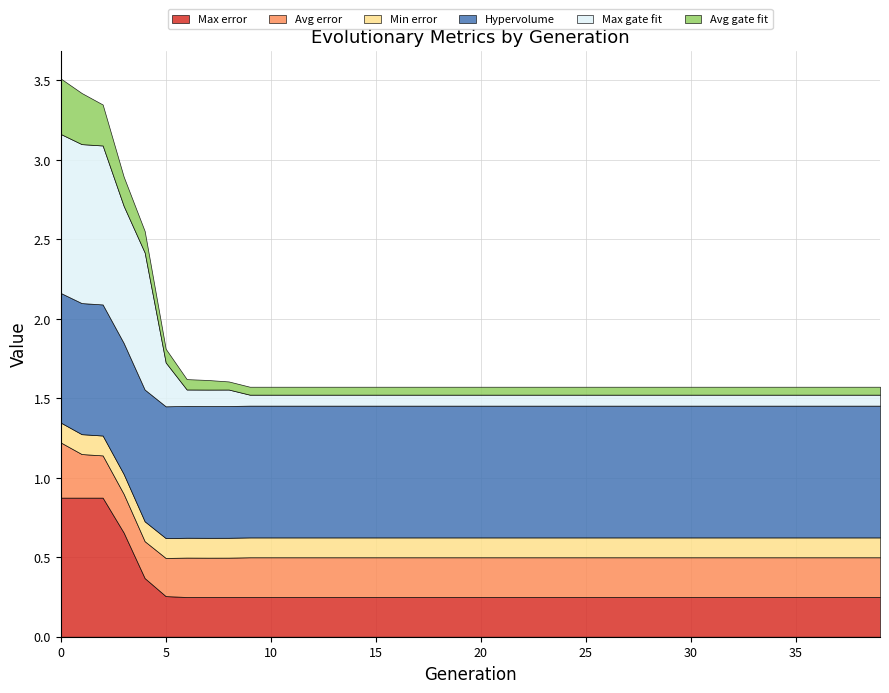

Reading left to right, list all the values displayed in this chart.

Max error: 0=0.9	1=0.9	2=0.9	3=0.7	4=0.4	5=0.3	6=0.3	7=0.3	8=0.3	9=0.2	10=0.2	11=0.2	12=0.2	13=0.2	14=0.2	15=0.2	16=0.2	17=0.2	18=0.2	19=0.2	20=0.2	21=0.2	22=0.2	23=0.2	24=0.2	25=0.2	26=0.2	27=0.2	28=0.2	29=0.2	30=0.2	31=0.2	32=0.2	33=0.2	34=0.2	35=0.2	36=0.2	37=0.2	38=0.2	39=0.2
Avg error: 0=0.3	1=0.3	2=0.3	3=0.2	4=0.2	5=0.2	6=0.2	7=0.2	8=0.2	9=0.2	10=0.2	11=0.2	12=0.2	13=0.2	14=0.2	15=0.2	16=0.2	17=0.2	18=0.2	19=0.2	20=0.2	21=0.2	22=0.2	23=0.2	24=0.2	25=0.2	26=0.2	27=0.2	28=0.2	29=0.2	30=0.2	31=0.2	32=0.2	33=0.2	34=0.2	35=0.2	36=0.2	37=0.2	38=0.2	39=0.2
Min error: 0=0.1	1=0.1	2=0.1	3=0.1	4=0.1	5=0.1	6=0.1	7=0.1	8=0.1	9=0.1	10=0.1	11=0.1	12=0.1	13=0.1	14=0.1	15=0.1	16=0.1	17=0.1	18=0.1	19=0.1	20=0.1	21=0.1	22=0.1	23=0.1	24=0.1	25=0.1	26=0.1	27=0.1	28=0.1	29=0.1	30=0.1	31=0.1	32=0.1	33=0.1	34=0.1	35=0.1	36=0.1	37=0.1	38=0.1	39=0.1
Hypervolume: 0=0.8	1=0.8	2=0.8	3=0.8	4=0.8	5=0.8	6=0.8	7=0.8	8=0.8	9=0.8	10=0.8	11=0.8	12=0.8	13=0.8	14=0.8	15=0.8	16=0.8	17=0.8	18=0.8	19=0.8	20=0.8	21=0.8	22=0.8	23=0.8	24=0.8	25=0.8	26=0.8	27=0.8	28=0.8	29=0.8	30=0.8	31=0.8	32=0.8	33=0.8	34=0.8	35=0.8	36=0.8	37=0.8	38=0.8	39=0.8
Max gate fit: 0=1.0	1=1.0	2=1.0	3=0.9	4=0.9	5=0.3	6=0.1	7=0.1	8=0.1	9=0.1	10=0.1	11=0.1	12=0.1	13=0.1	14=0.1	15=0.1	16=0.1	17=0.1	18=0.1	19=0.1	20=0.1	21=0.1	22=0.1	23=0.1	24=0.1	25=0.1	26=0.1	27=0.1	28=0.1	29=0.1	30=0.1	31=0.1	32=0.1	33=0.1	34=0.1	35=0.1	36=0.1	37=0.1	38=0.1	39=0.1
Avg gate fit: 0=0.3	1=0.3	2=0.3	3=0.2	4=0.1	5=0.1	6=0.1	7=0.1	8=0.1	9=0.1	10=0.1	11=0.1	12=0.1	13=0.1	14=0.1	15=0.1	16=0.1	17=0.1	18=0.1	19=0.1	20=0.1	21=0.1	22=0.1	23=0.1	24=0.1	25=0.1	26=0.1	27=0.1	28=0.1	29=0.1	30=0.1	31=0.1	32=0.1	33=0.1	34=0.1	35=0.1	36=0.1	37=0.1	38=0.1	39=0.1